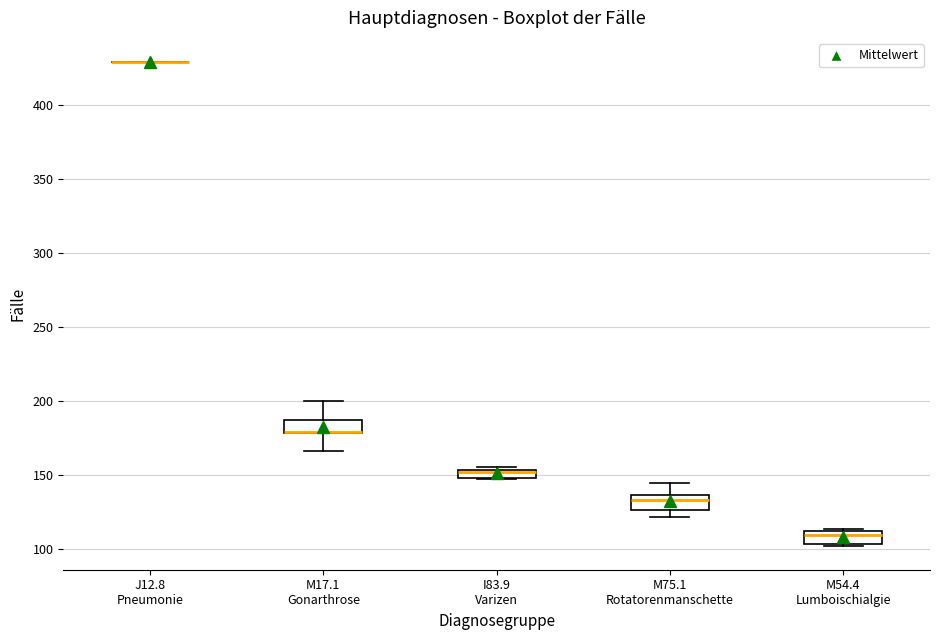

Where is the lower edge of the box for M75.1 Rotatorenmanschette on the y-axis? The values are not printed on the chart, so give them approximately, as read against the axis.

125